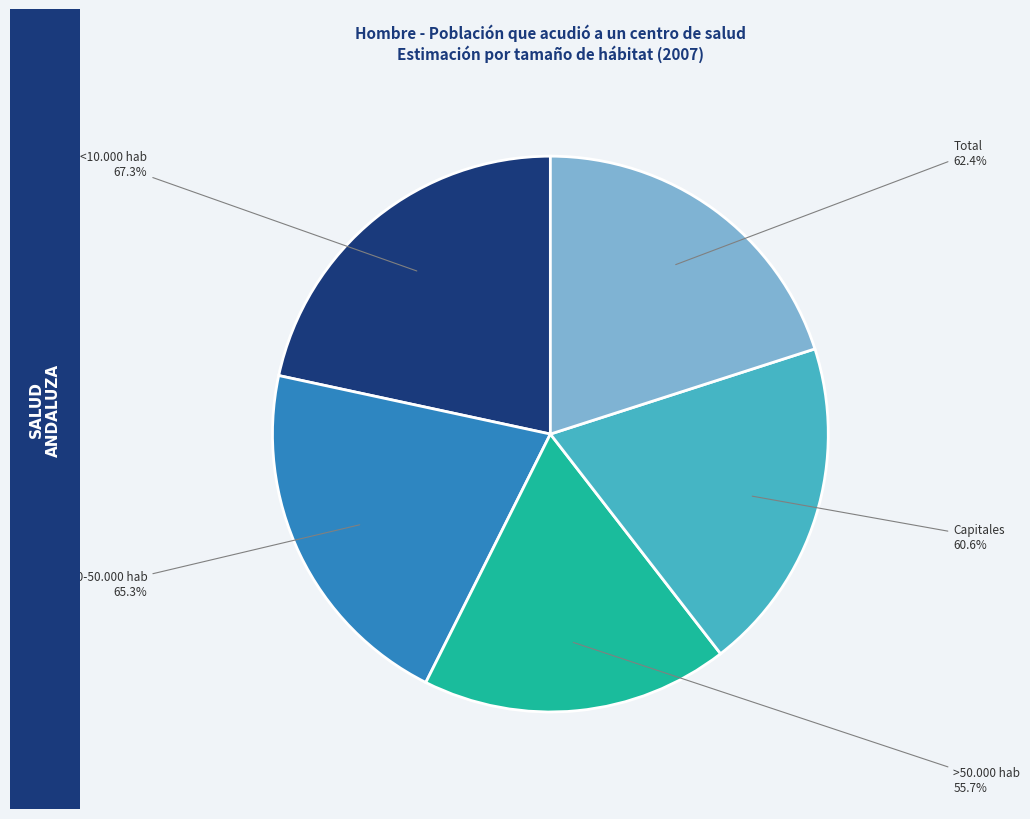

How many segments does this pie chart have?

5